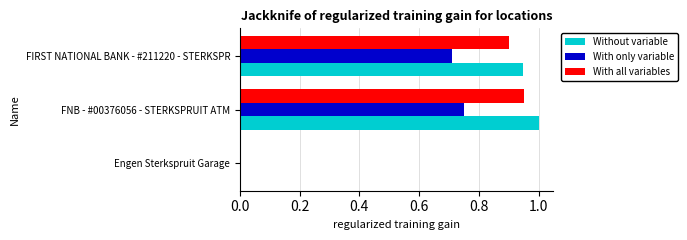

What is the sum of all With all variables values?

1.9